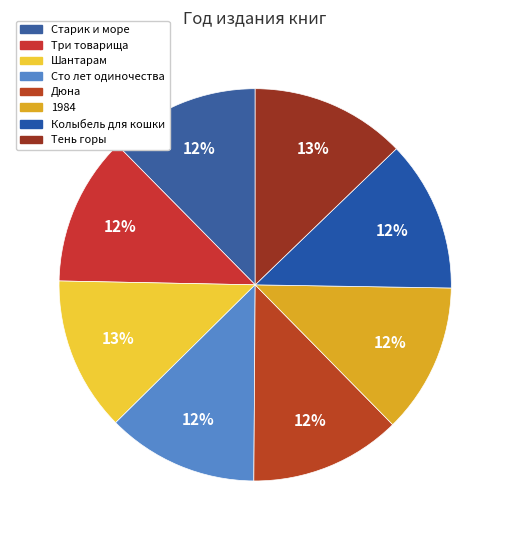

To the nearest percent, what portion does Старик и море represent?

12%